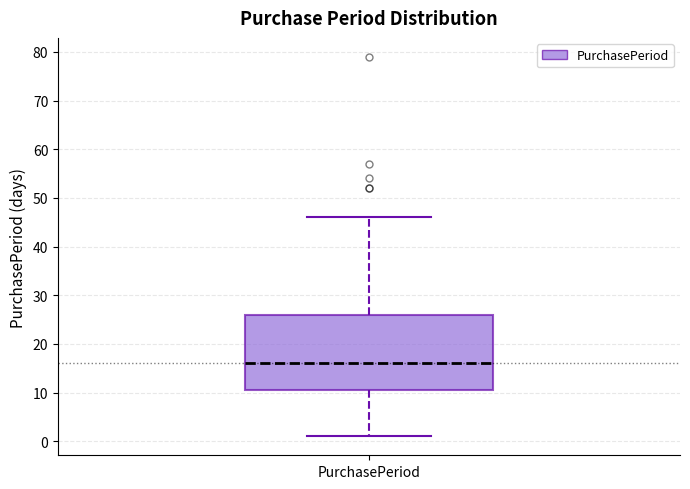

Where does the upper whisker of the box for PurchasePeriod end on the y-axis? The values are not printed on the chart, so give them approximately, as read against the axis.

46